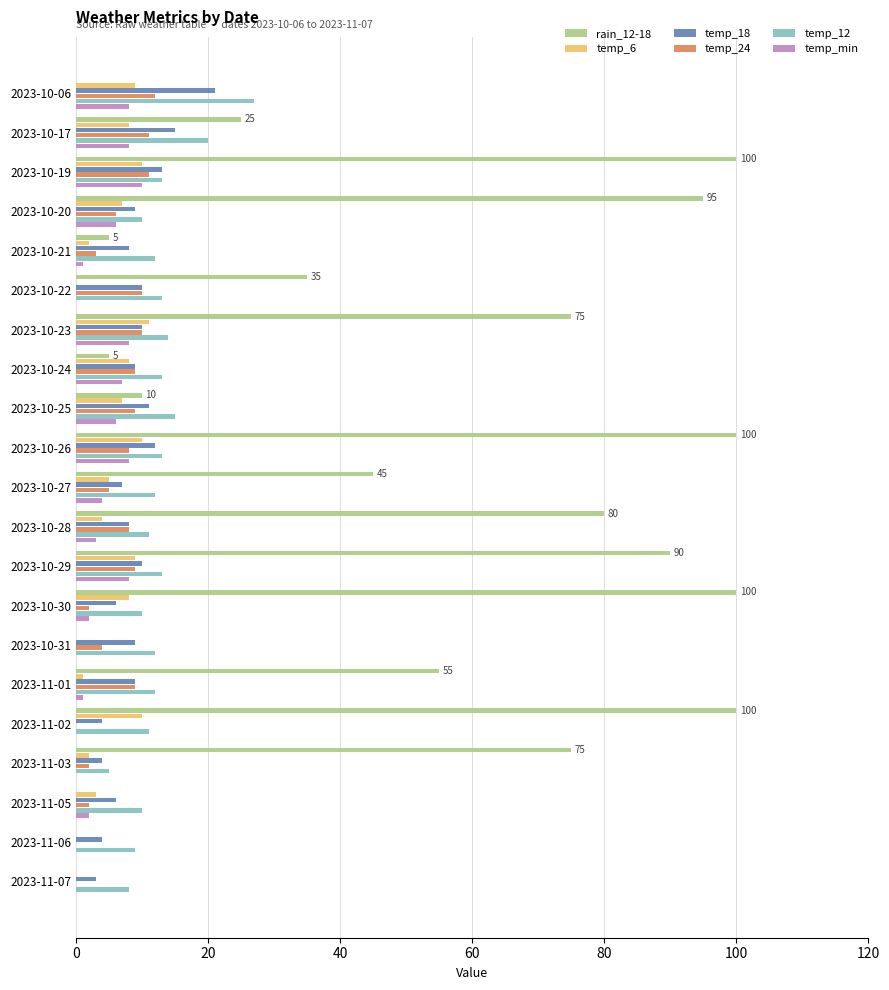

What is the label of the 7th bar from the right?

2023-10-31